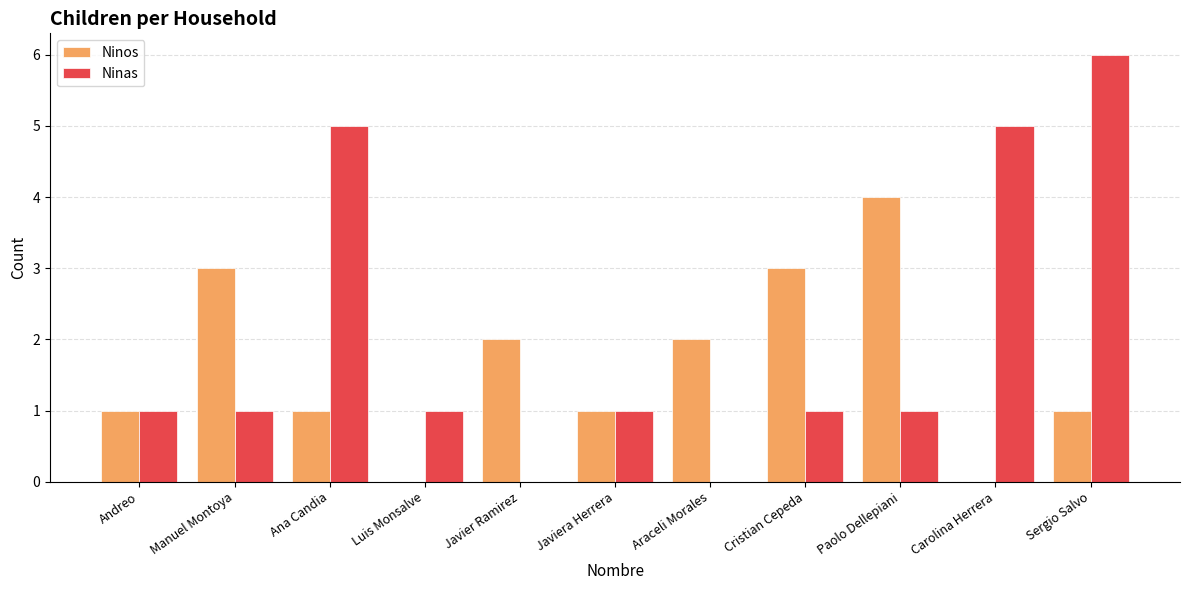

Is it true that Ninos equals 0 at Luis Monsalve?

True